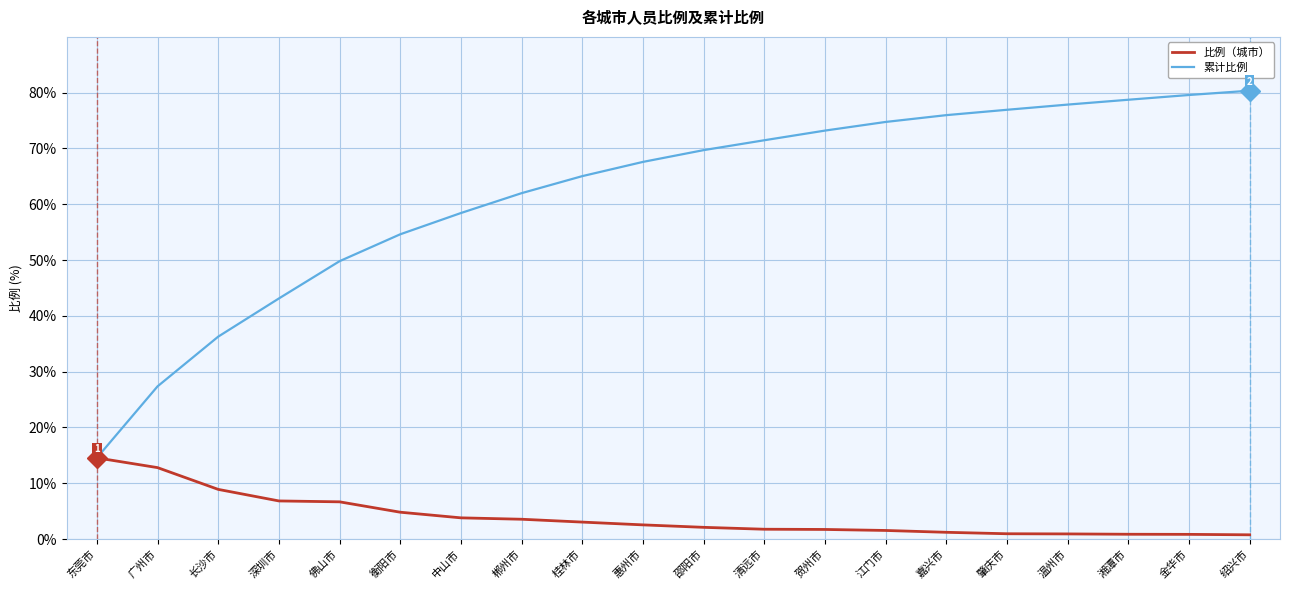

What is the value of the 比例（城市） point at the 19th from the left?

0.8